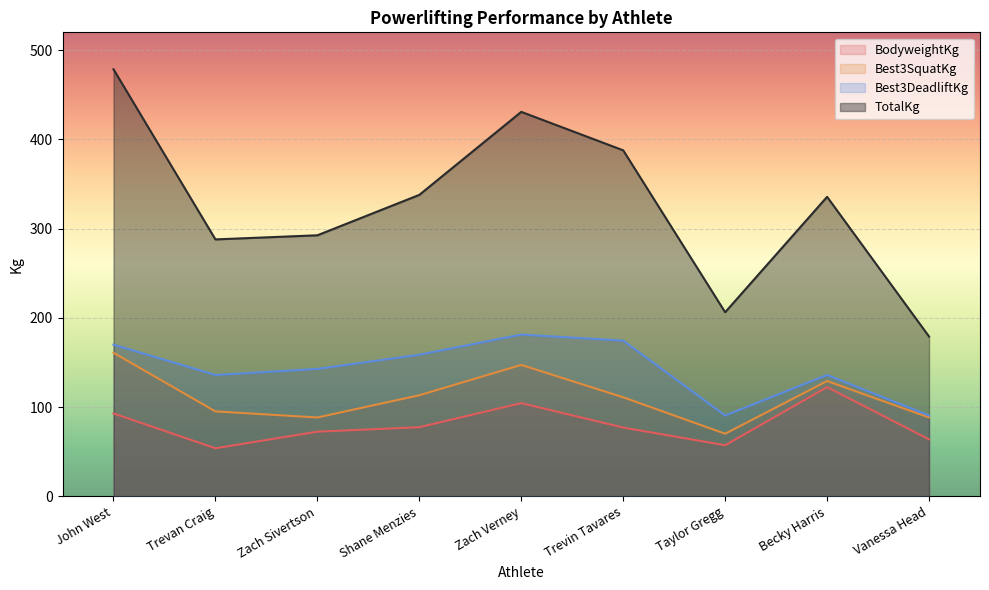

What position from the left is Trevin Tavares?

6